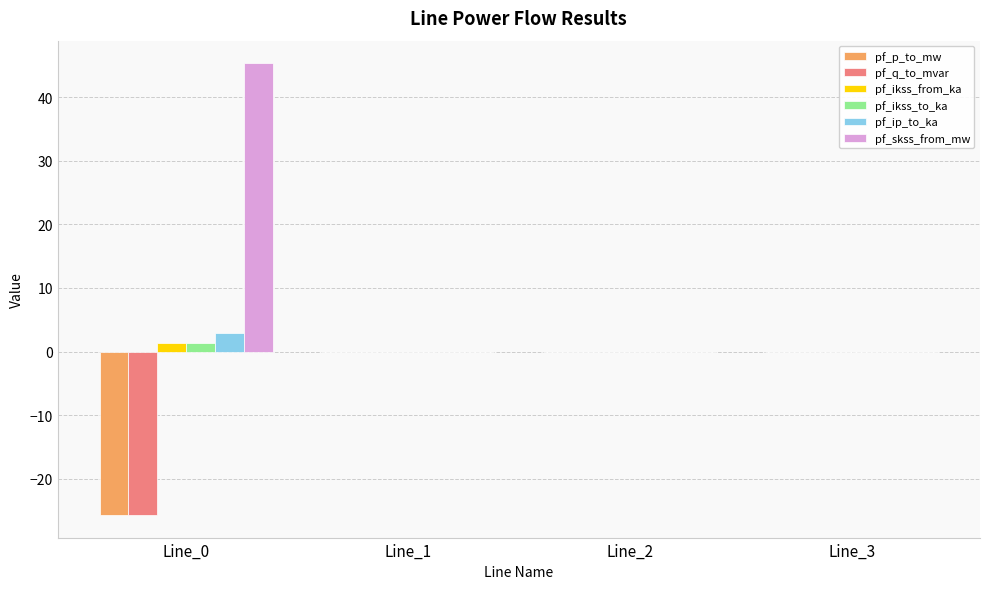

How many groups of bars are there?

4